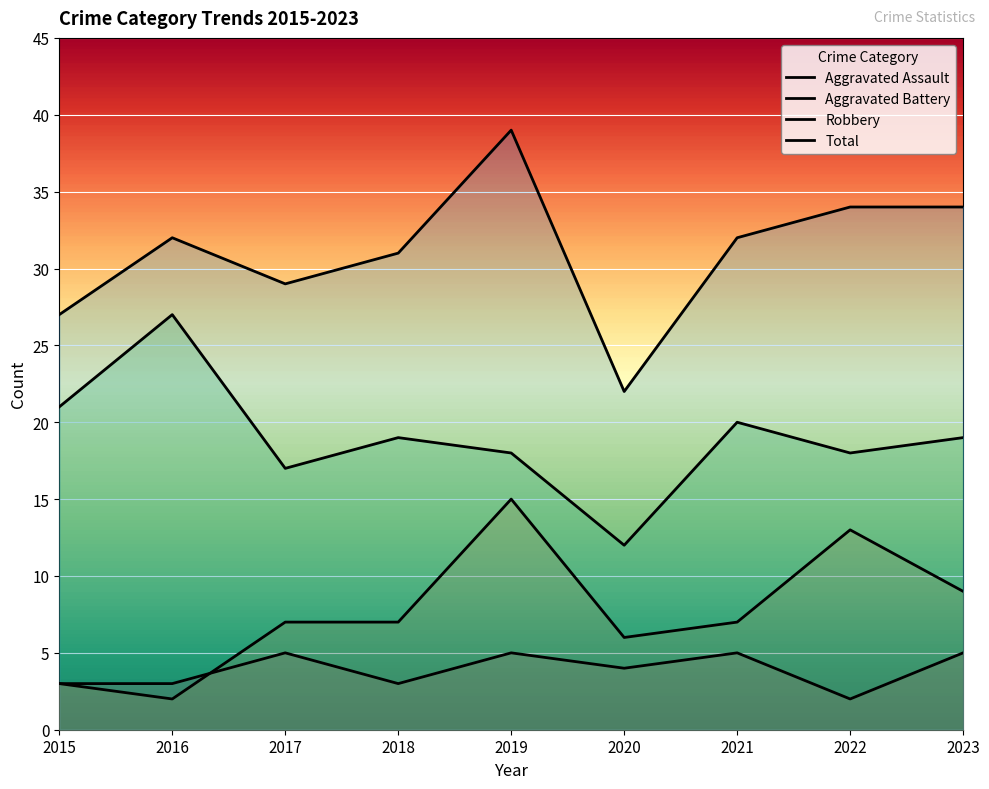

Where is Robbery nearest to the value 19?

2018